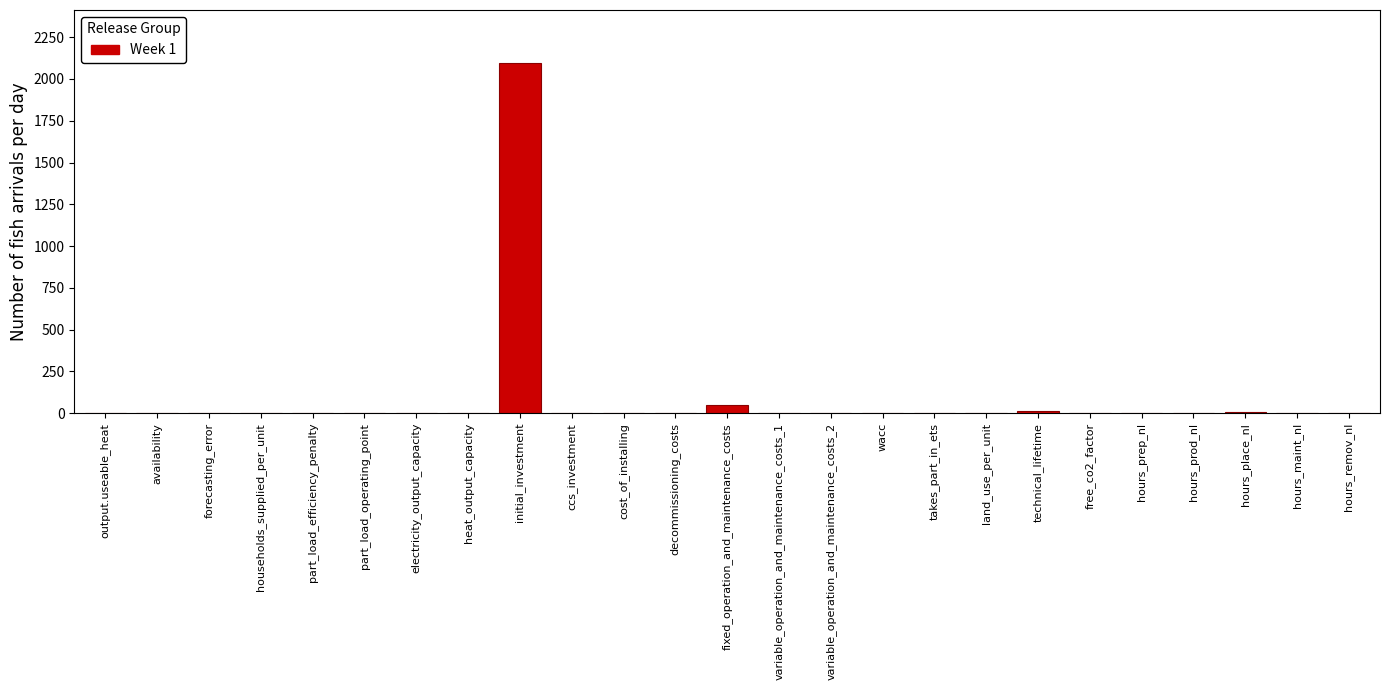

What is the greatest value displayed?

2098.0